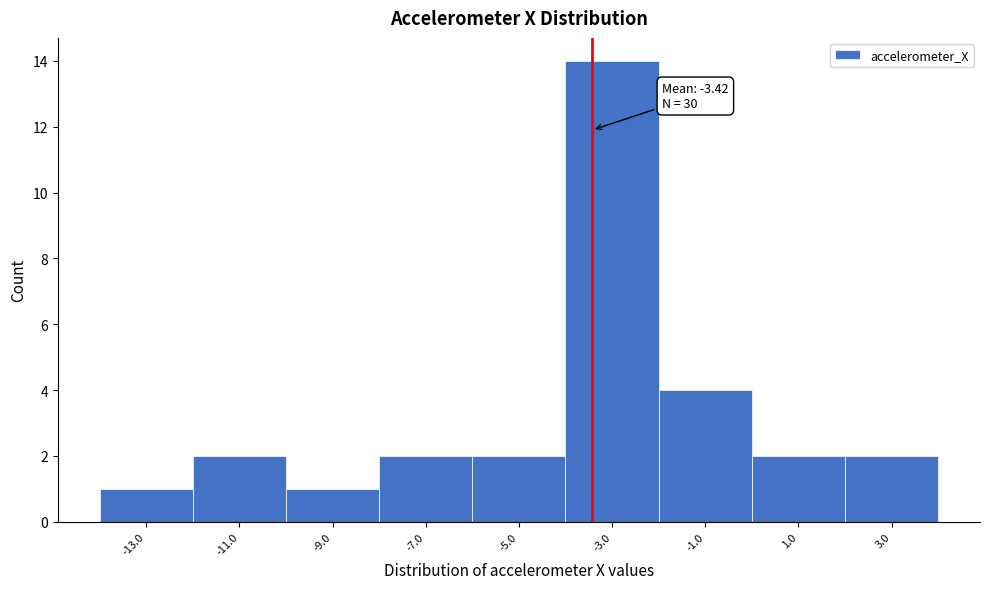

Which range on the x-axis has the tallest bar?

-4 to -2